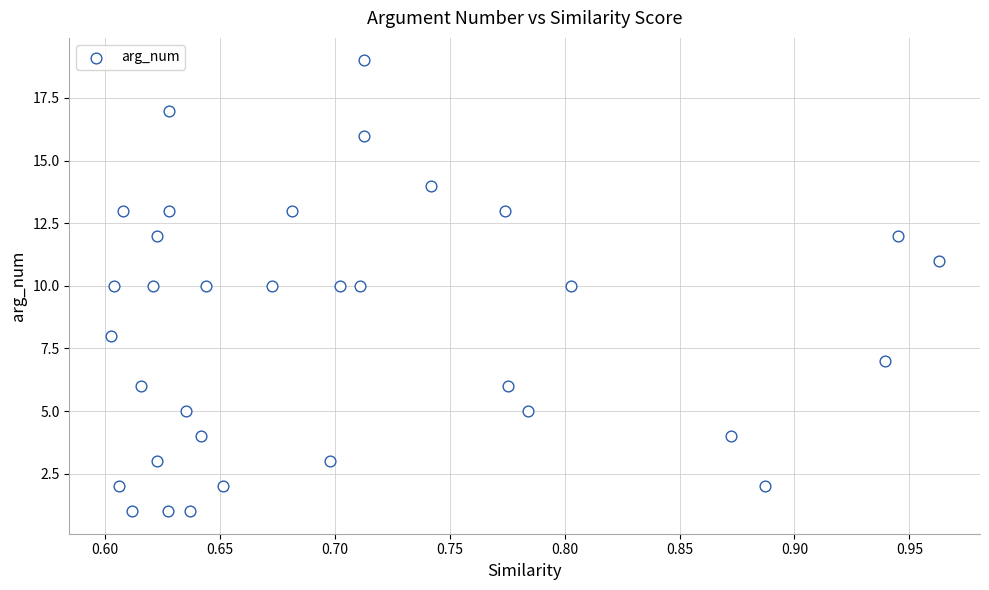

What is the range of Y values (max minus min)?

18